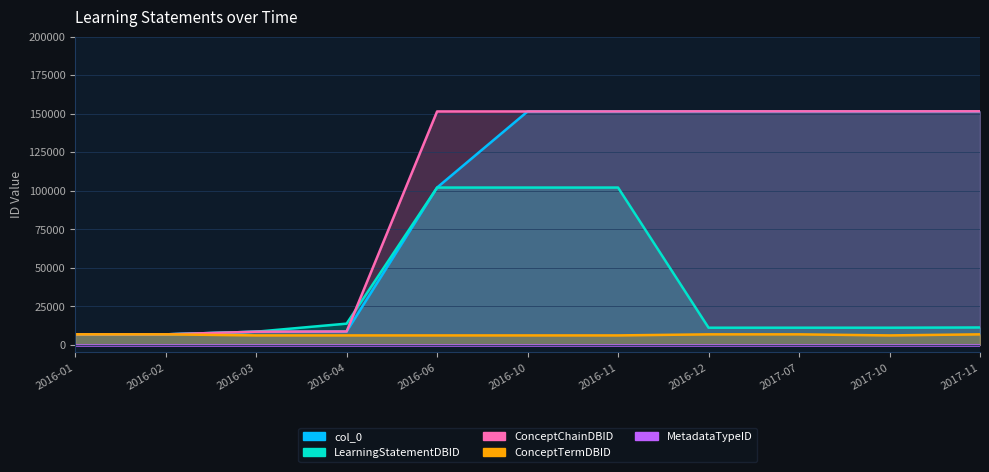

Rank the categories by ConceptChainDBID value from highest to lowest.

2017-11, 2017-10, 2017-07, 2016-12, 2016-11, 2016-06, 2016-10, 2016-04, 2016-03, 2016-02, 2016-01